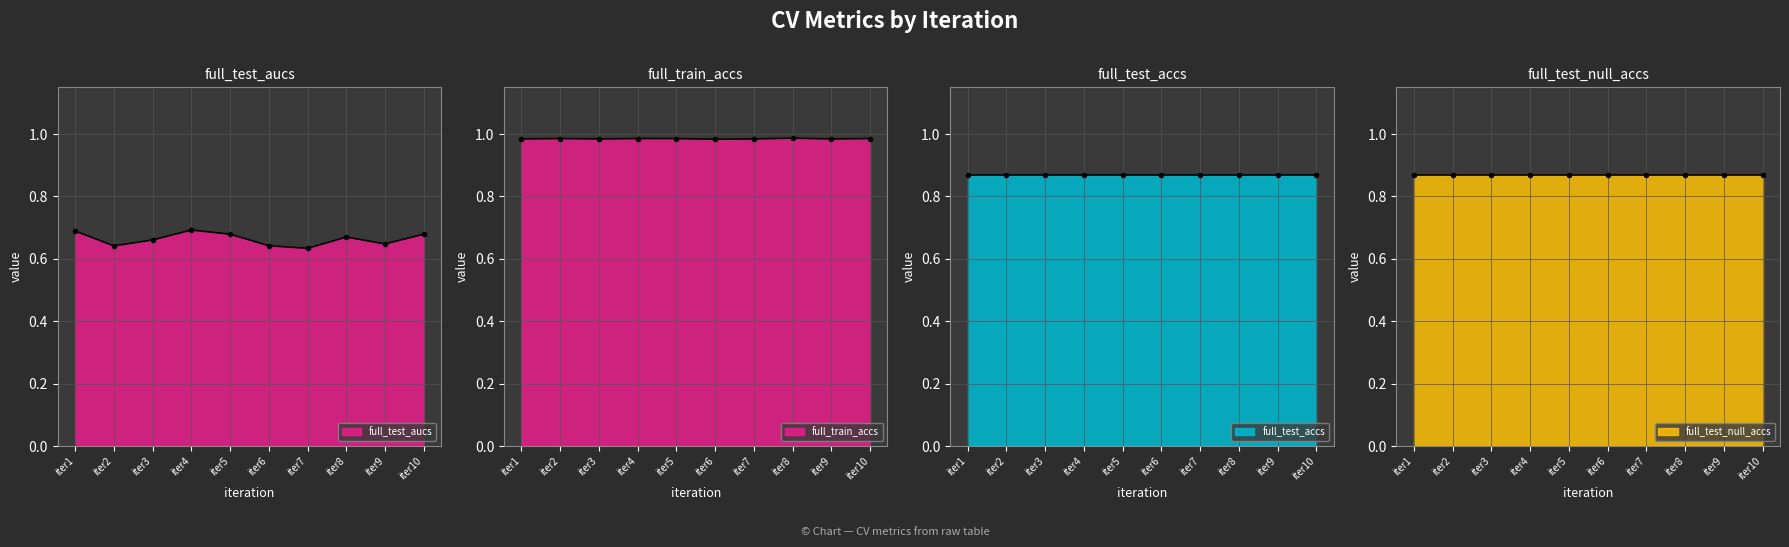

What is the average value of the full_train_accs series?

1.0